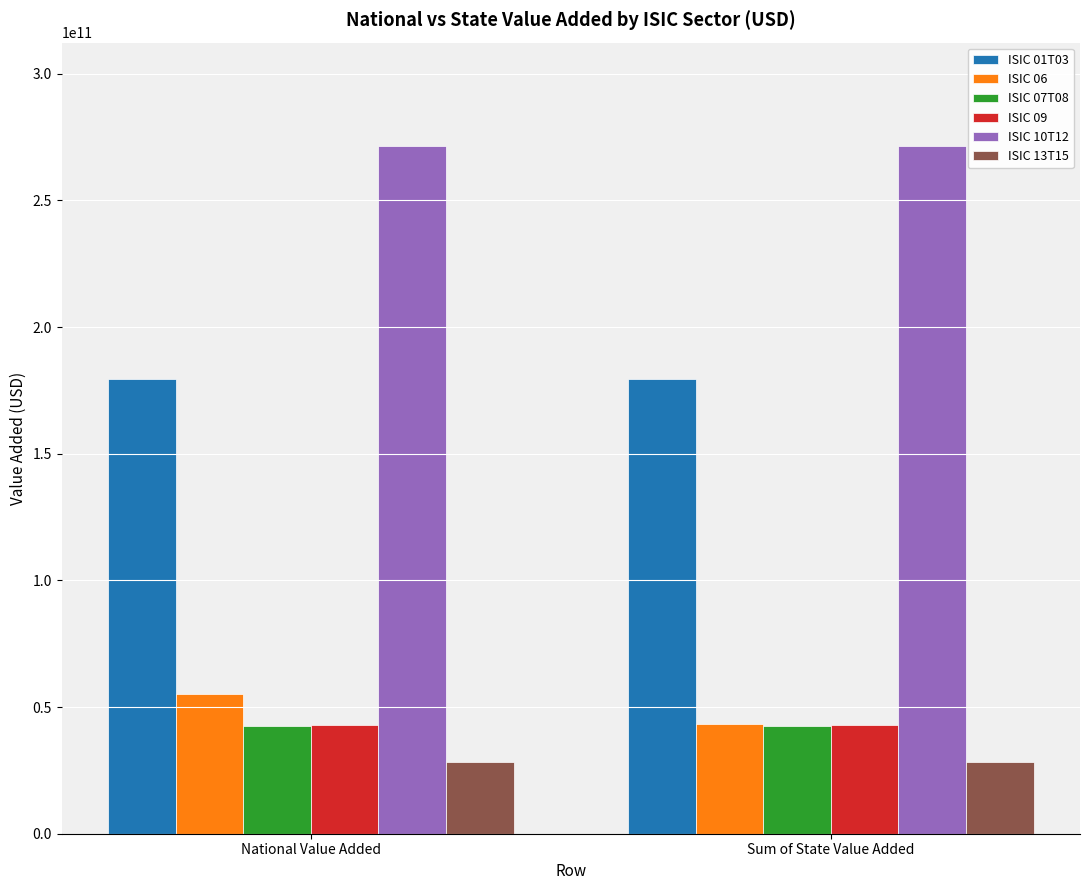

What is the sum of the ISIC 06 values at Sum of State Value Added and National Value Added?

98352243545.7